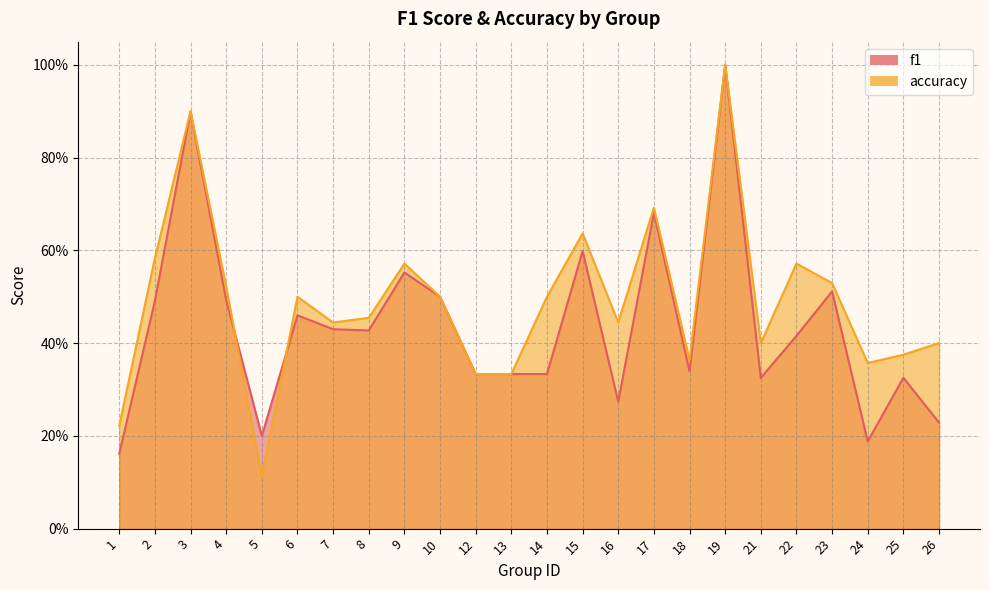

Rank the categories by f1 value from highest to lowest.

19, 3, 17, 15, 9, 23, 10, 4, 2, 6, 7, 8, 22, 18, 12, 13, 14, 25, 21, 16, 26, 5, 24, 1